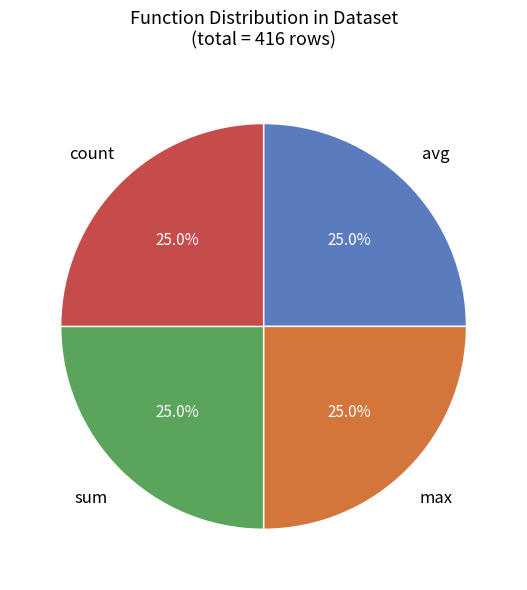

Does any single category account for the majority?

No